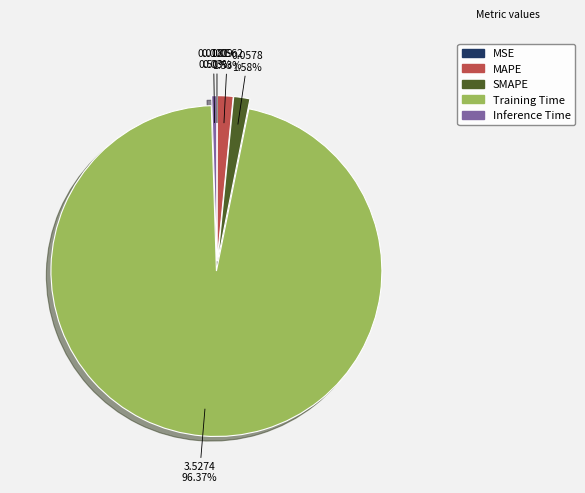

Between MAPE and Training Time, which is larger?

Training Time